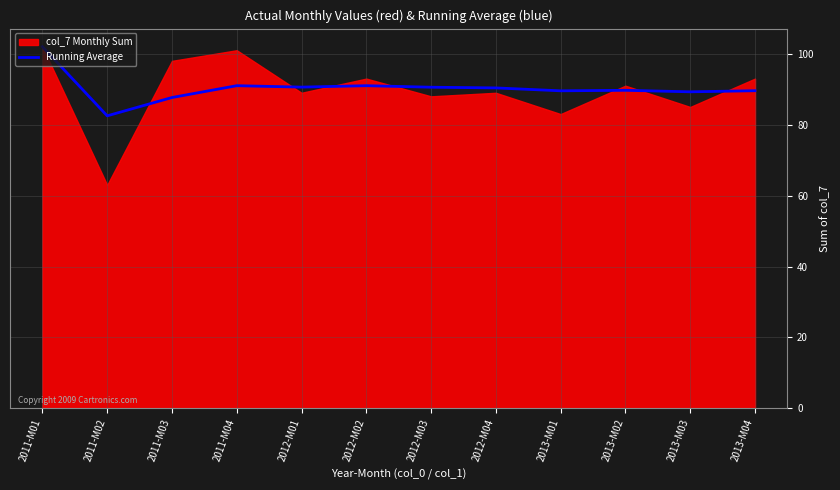

At which label does Running Average reach its peak?

2011-M01